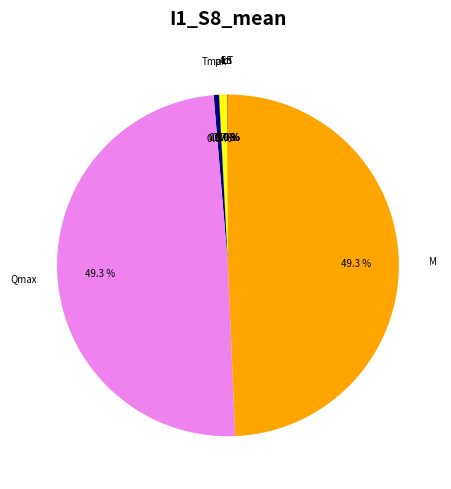

How many segments does this pie chart have?

9